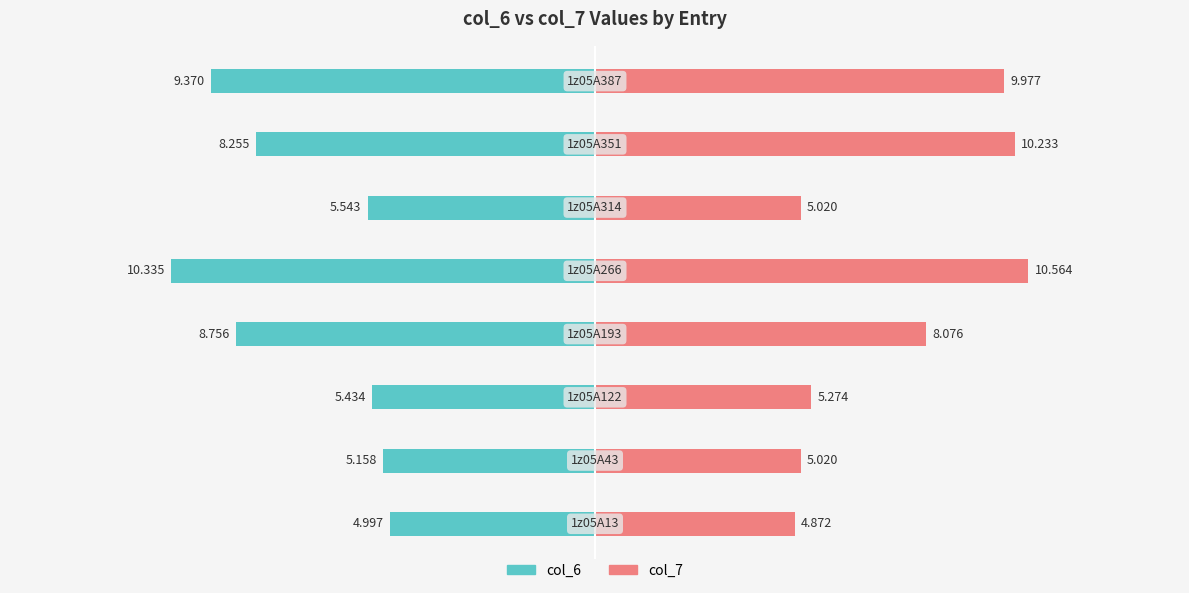

The col_7 series shows 5.0 at 5. True or false?

True